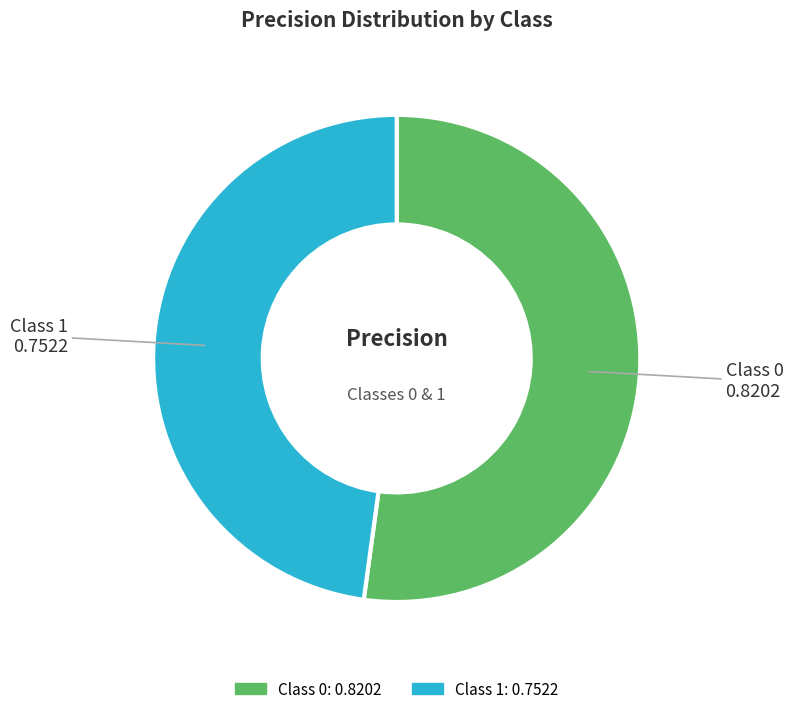

Is there a majority slice in this chart?

Yes